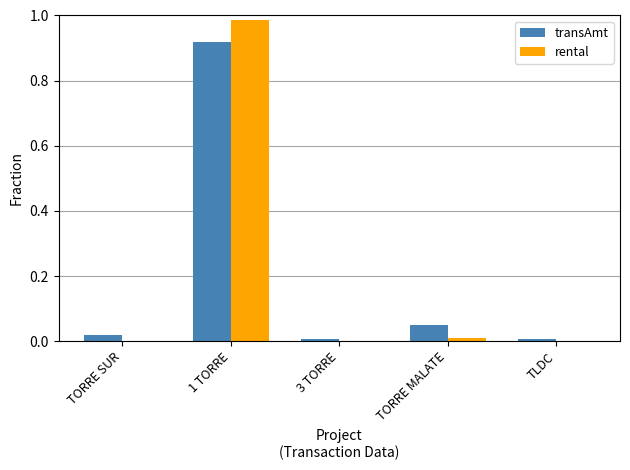

The value of transAmt at TORRE SUR is 0.0. True or false?

True